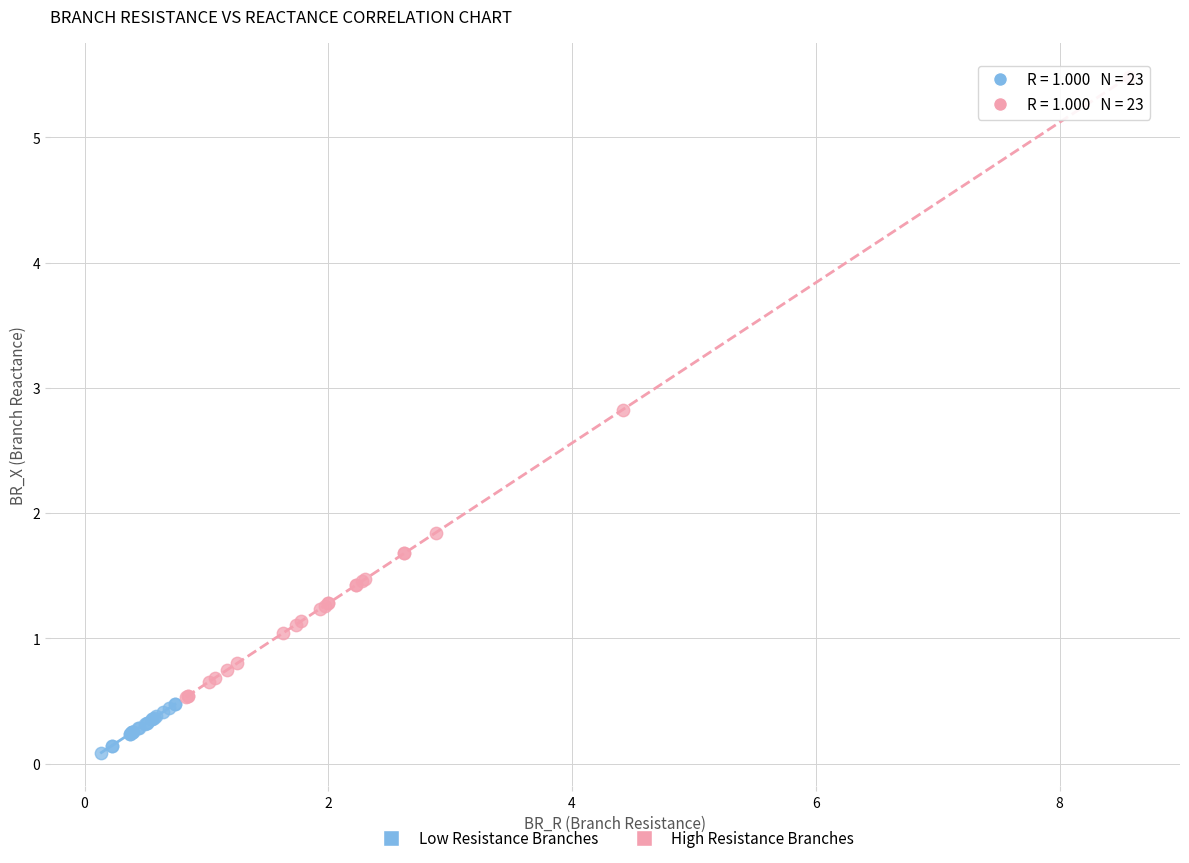

What are all the series names shown in the legend?

Low Resistance Branches, High Resistance Branches